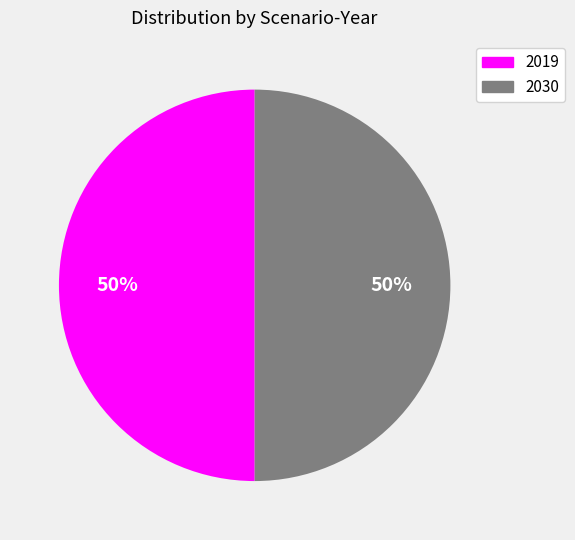

Count the number of slices in the pie.

2